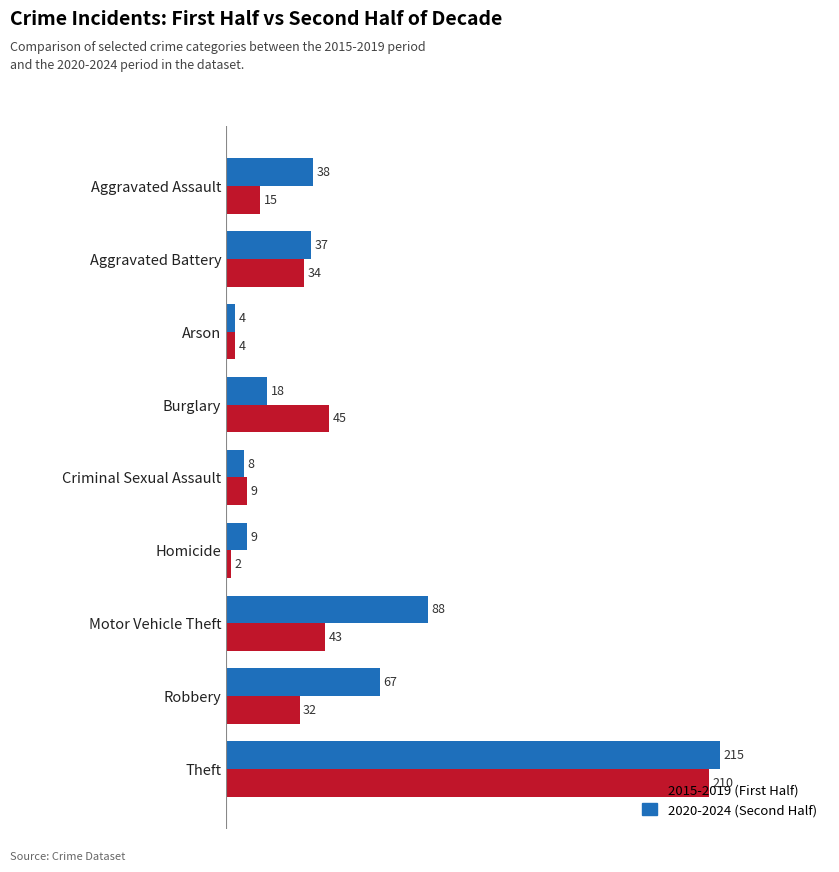

What is the lowest value of the 2015-2019 (First Half) series?

2